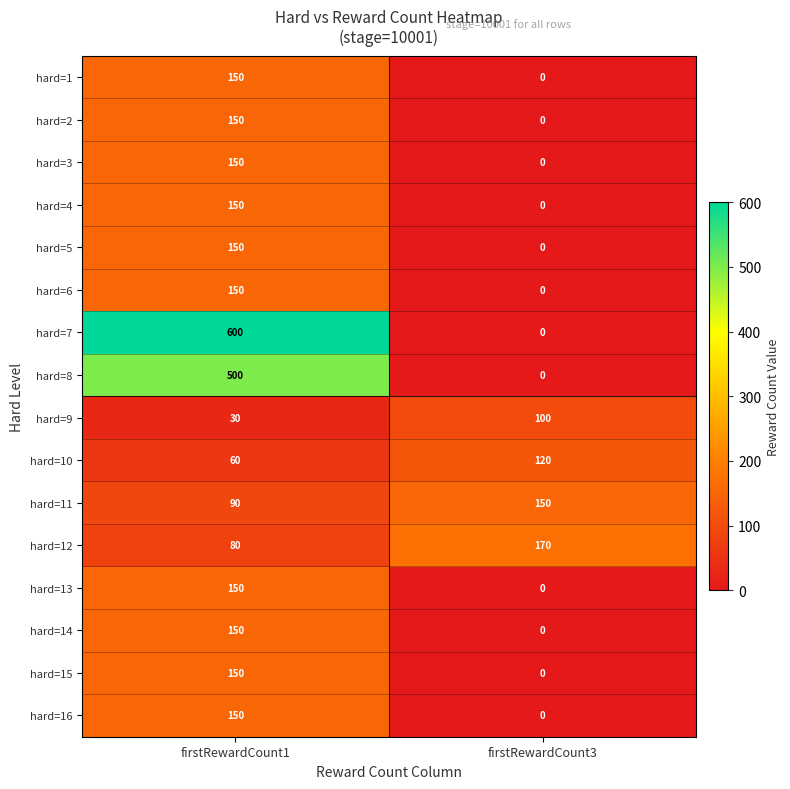

Which series has the widest spread of values?

hard=7